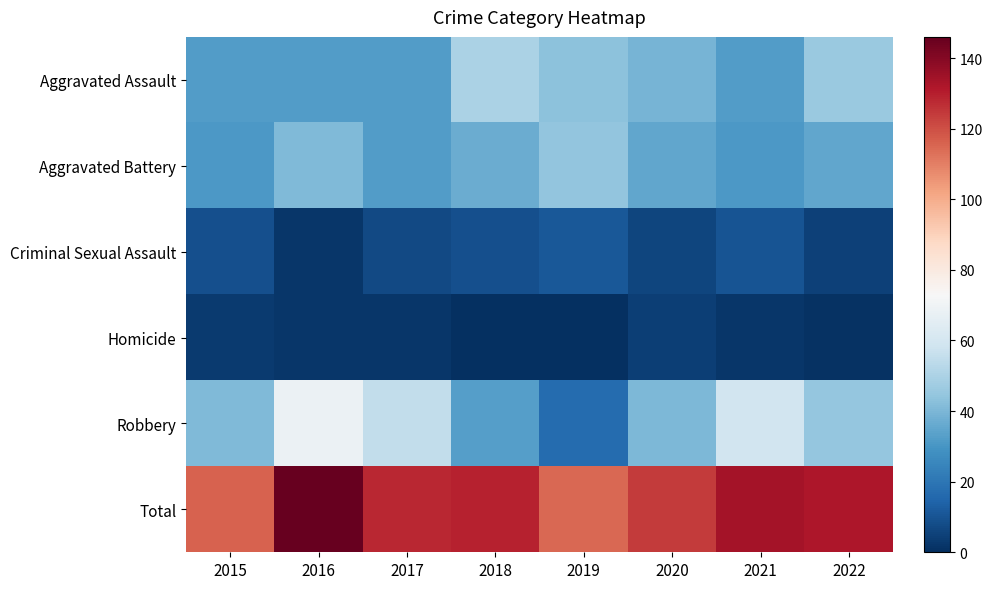

What is the spread (max minus min) of values at 2020?

120